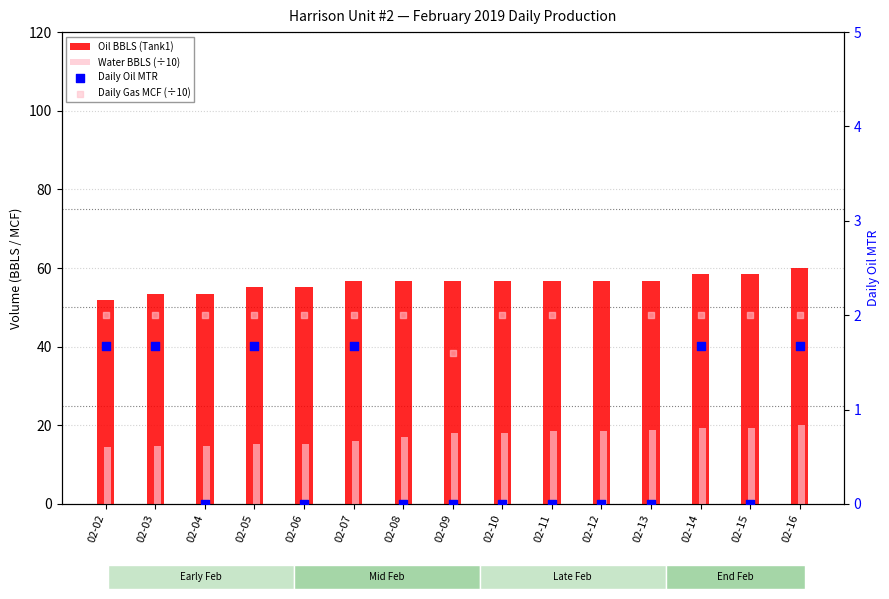

At how many categories does at least one series exceed 56?

10